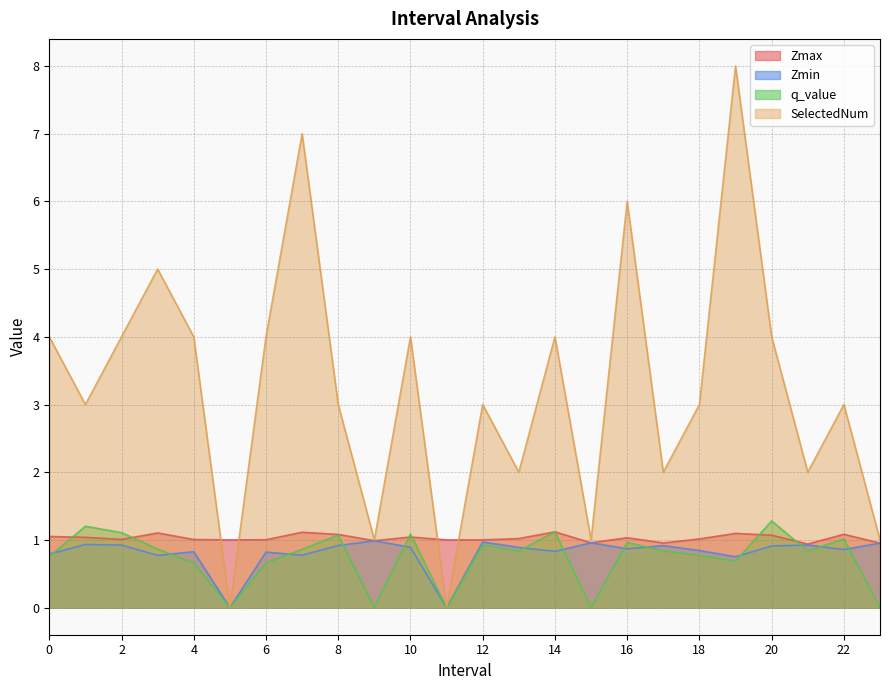

In Zmin, how many points are higher than both neighbors (excluding endpoints)?

8